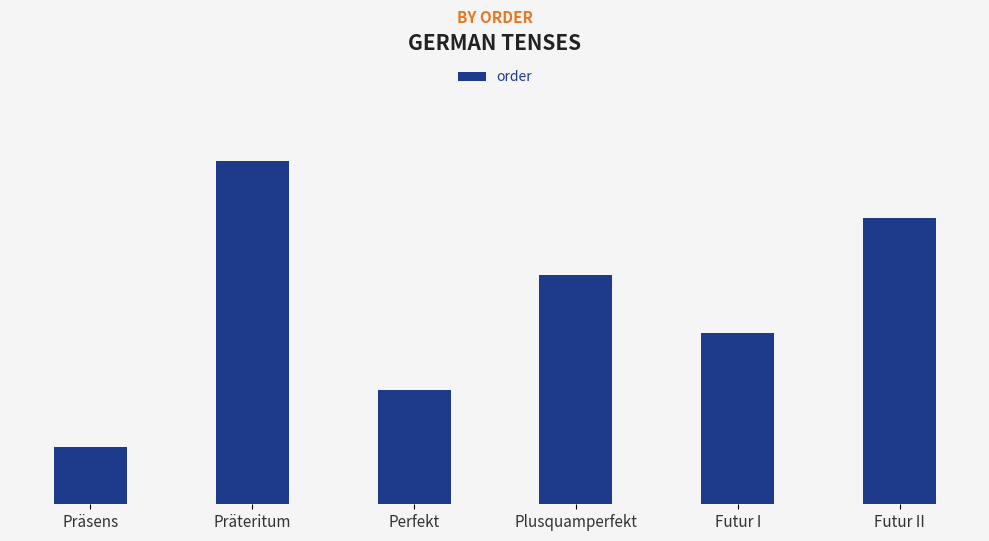

What is the label of the 5th bar from the left?

Futur I